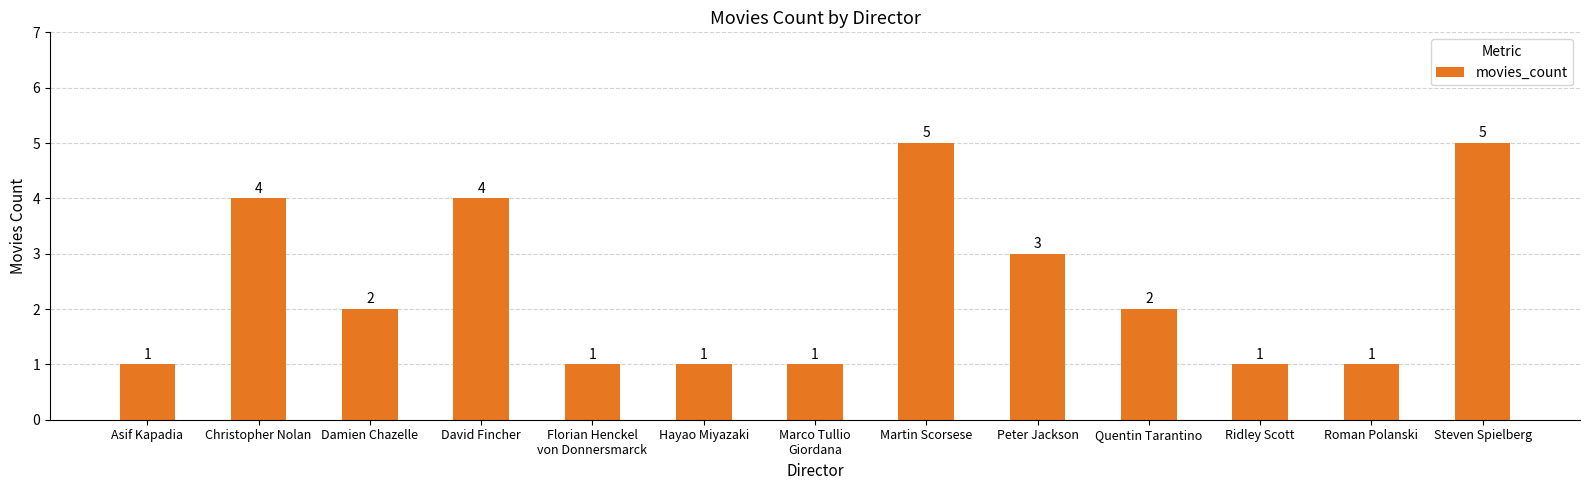

What is the approximate value at Martin Scorsese?

5